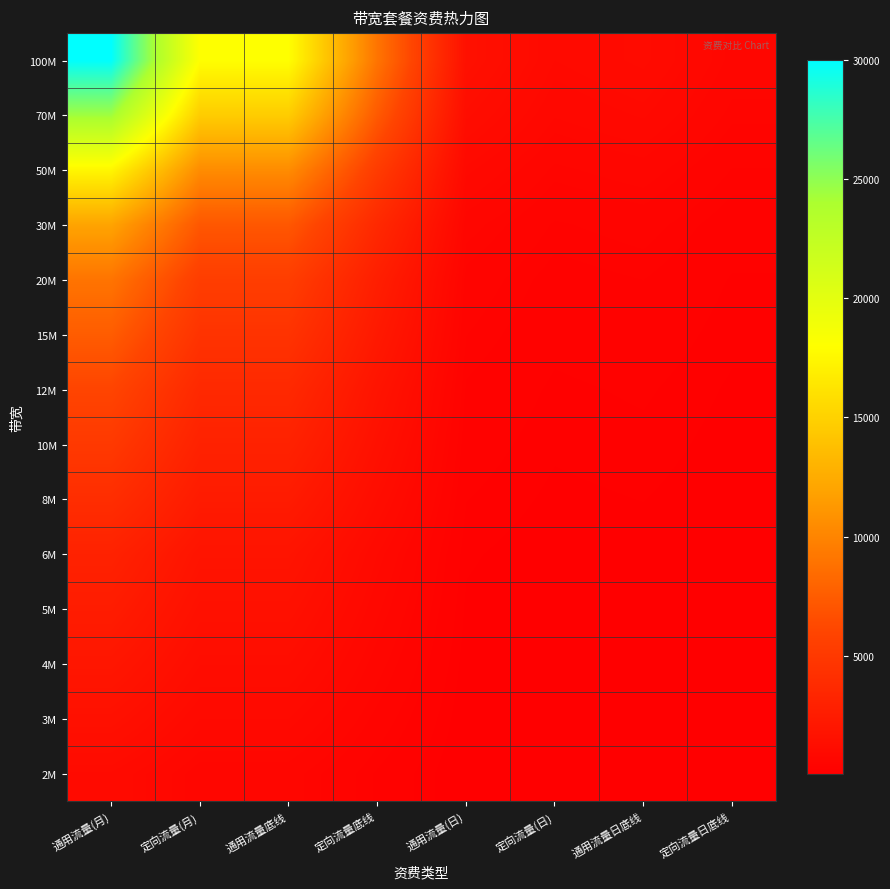

Which has a higher value, 定向流量日底线 or 定向流量(月)?

定向流量(月)